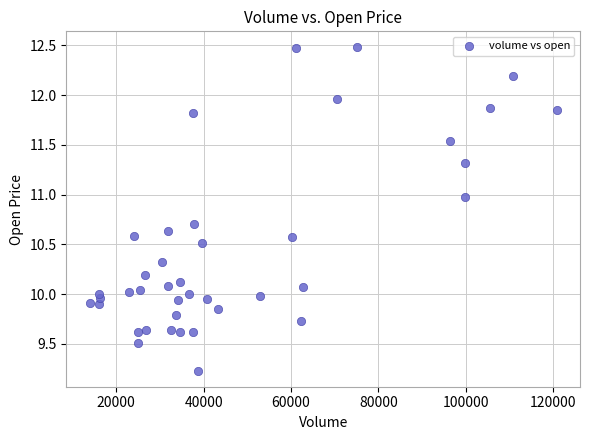

What is the range of X values (max minus min)?

106877.4